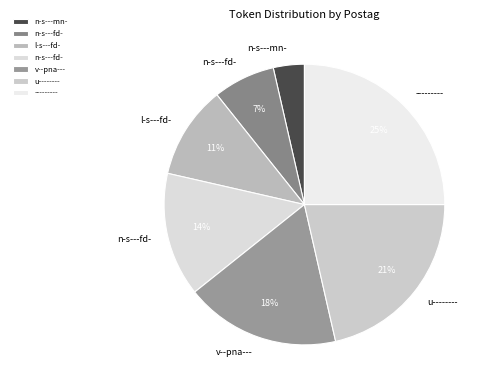

How many segments does this pie chart have?

7